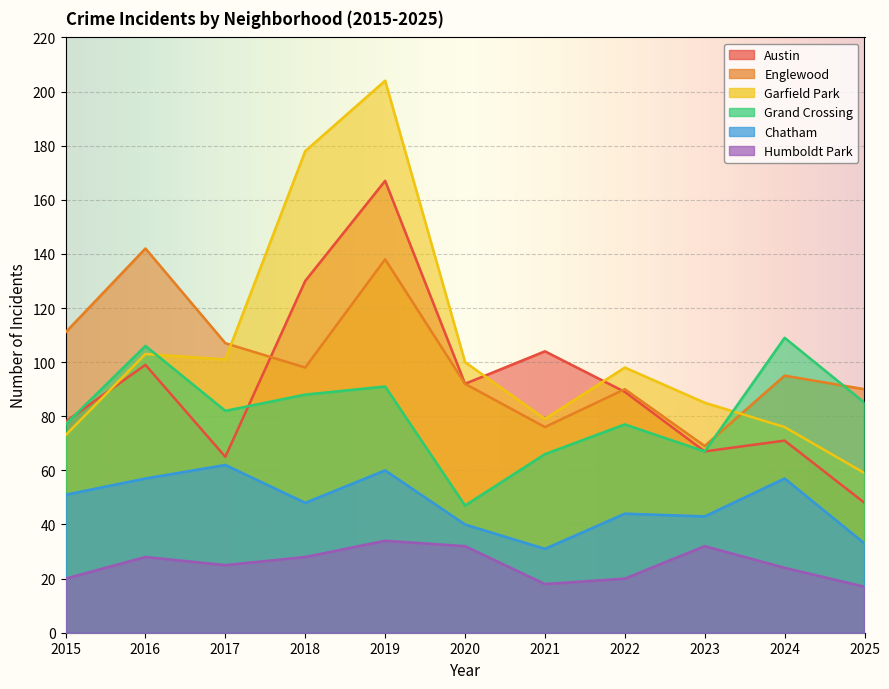

What is the difference between the second highest and minimum values in the Englewood series?

69